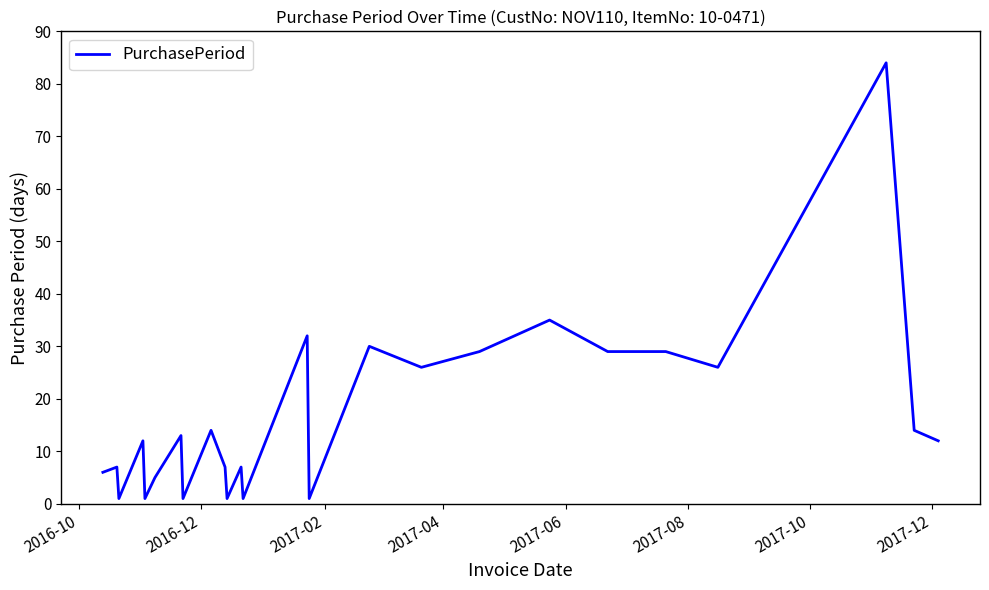

What is the difference between the maximum and minimum values?

83